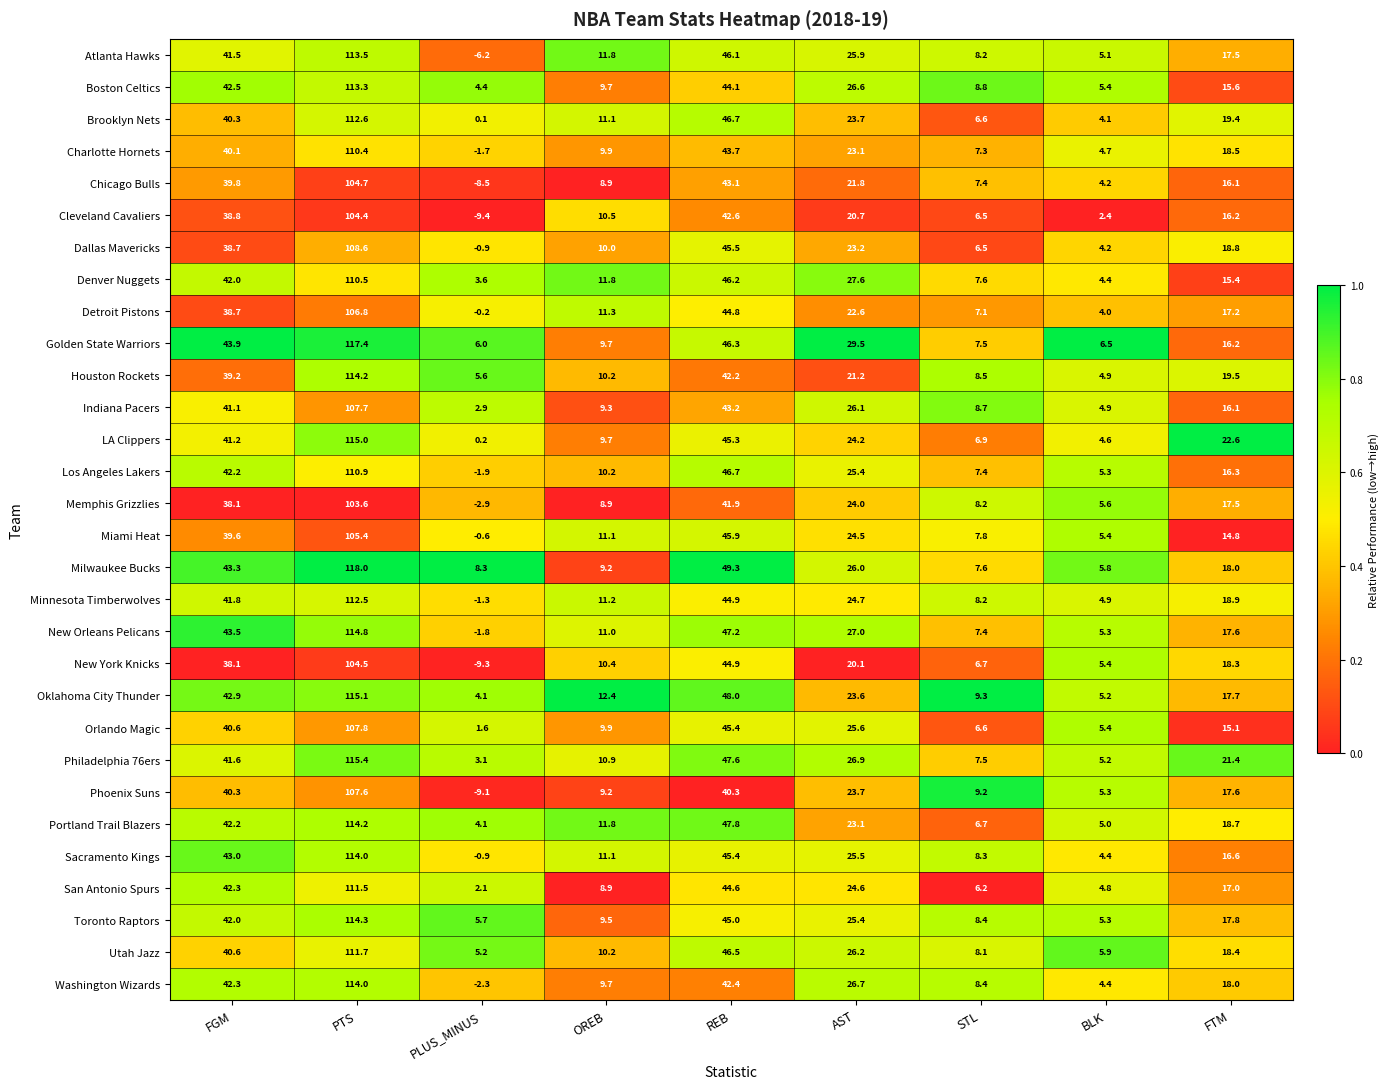

Which series has the largest total across all categories?

Milwaukee Bucks